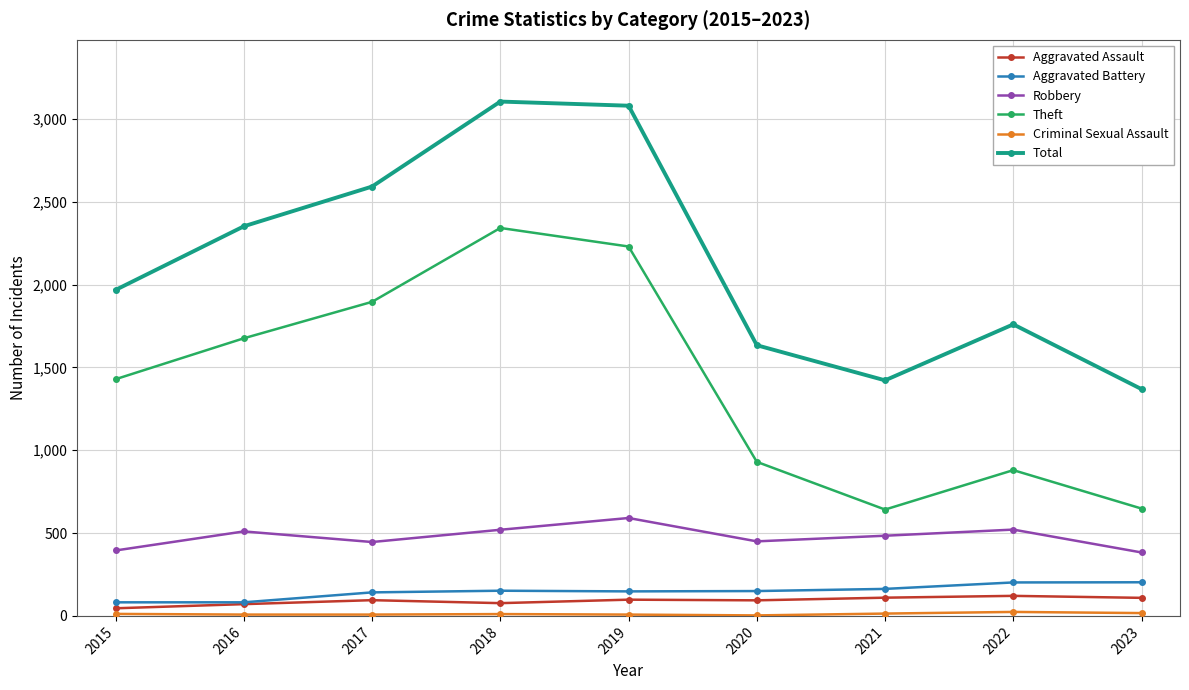

At which label does Robbery reach its peak?

2019